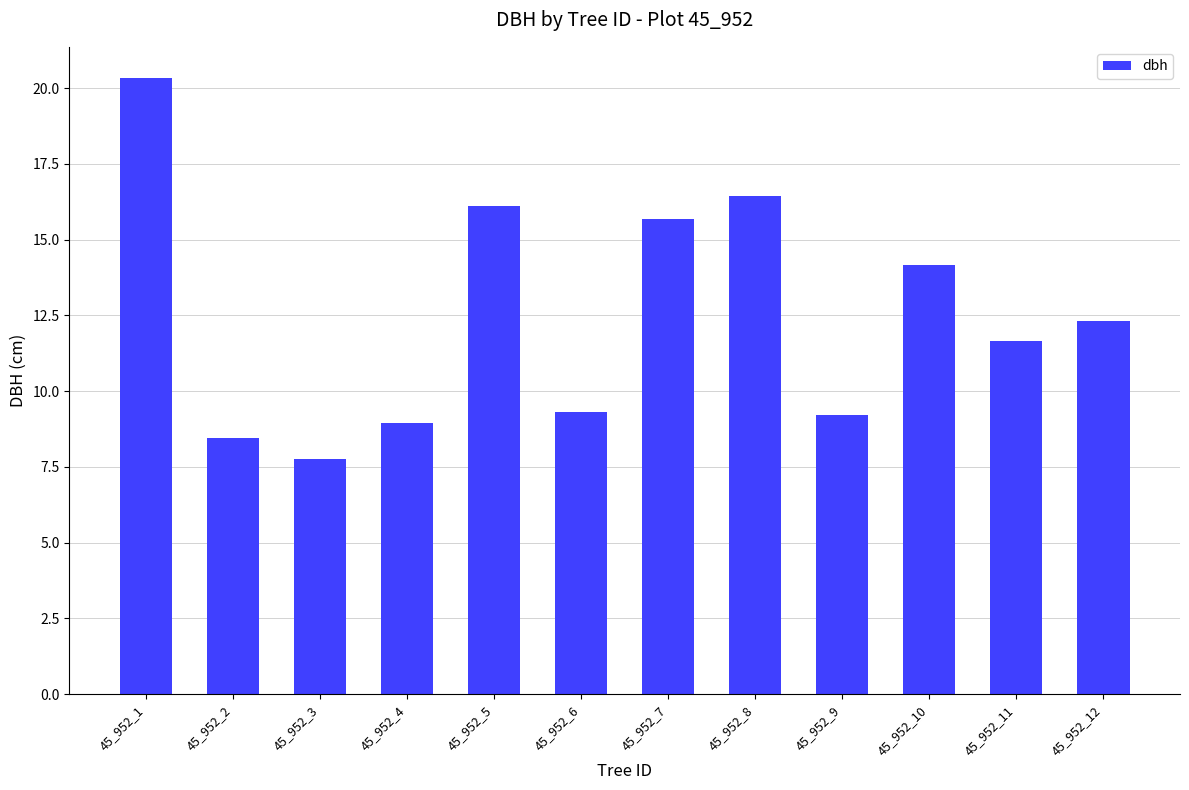

Is it true that the value at 45_952_4 is 15.0?

False